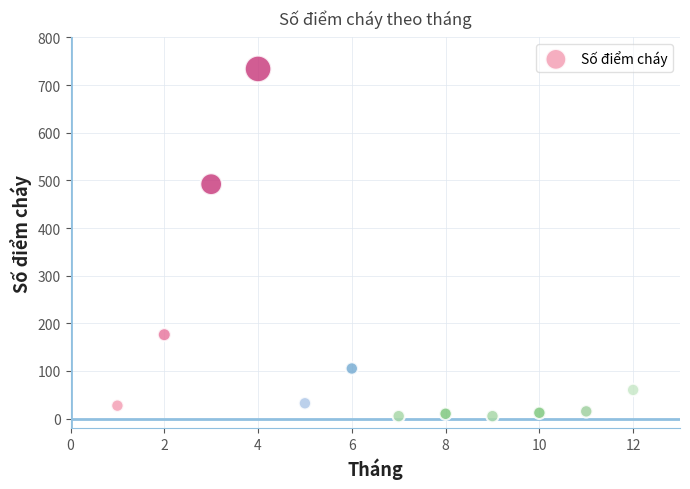

What Y value in the scatter plot is closest to 369?

492